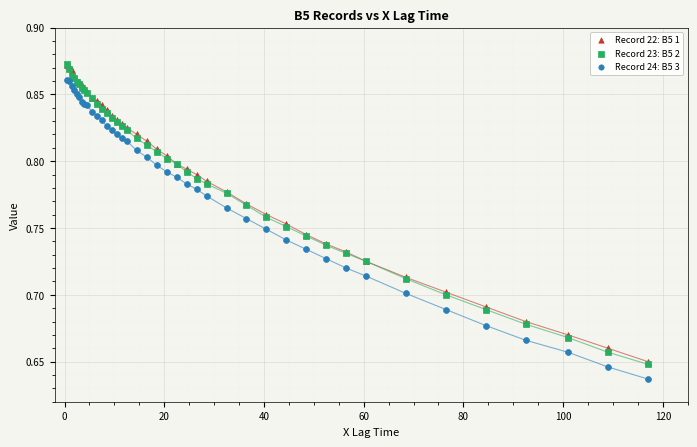

What are all the series names shown in the legend?

Record 22: B5 1, Record 23: B5 2, Record 24: B5 3